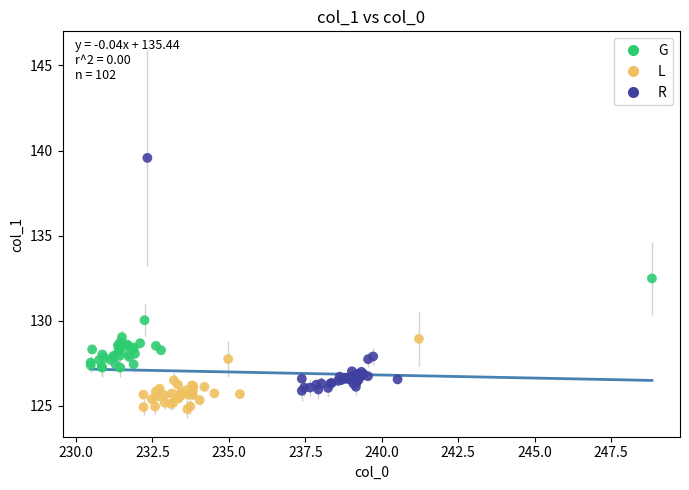

Which series reaches the maximum Y coordinate?

R